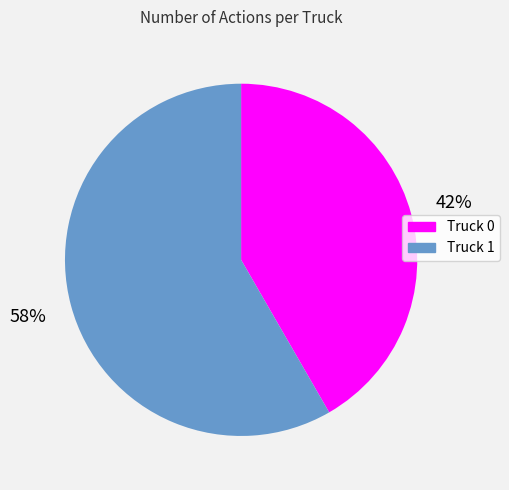

Is it true that Truck 1 is 49% of the pie?

False